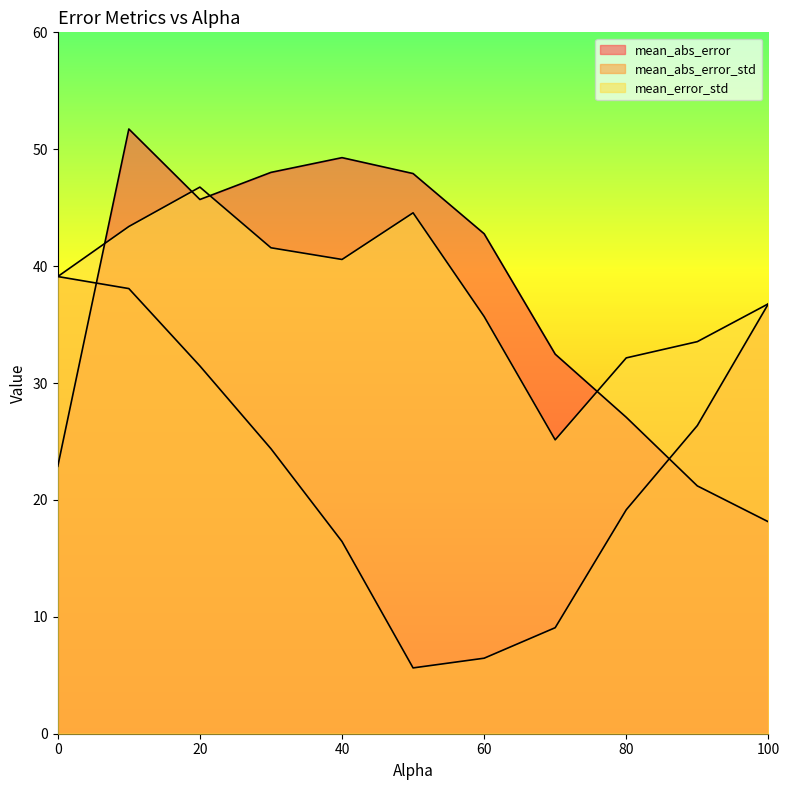

What is the difference between the highest and lowest values at 10.0?

13.6